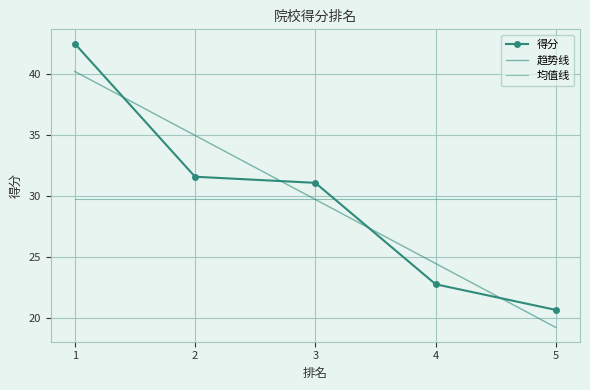

Between 2 and 1, which is larger?

1